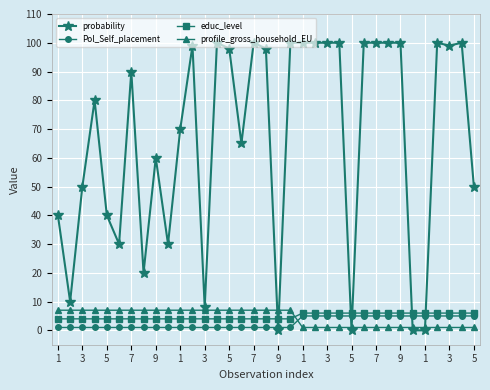

What is the maximum value shown in the chart?

100